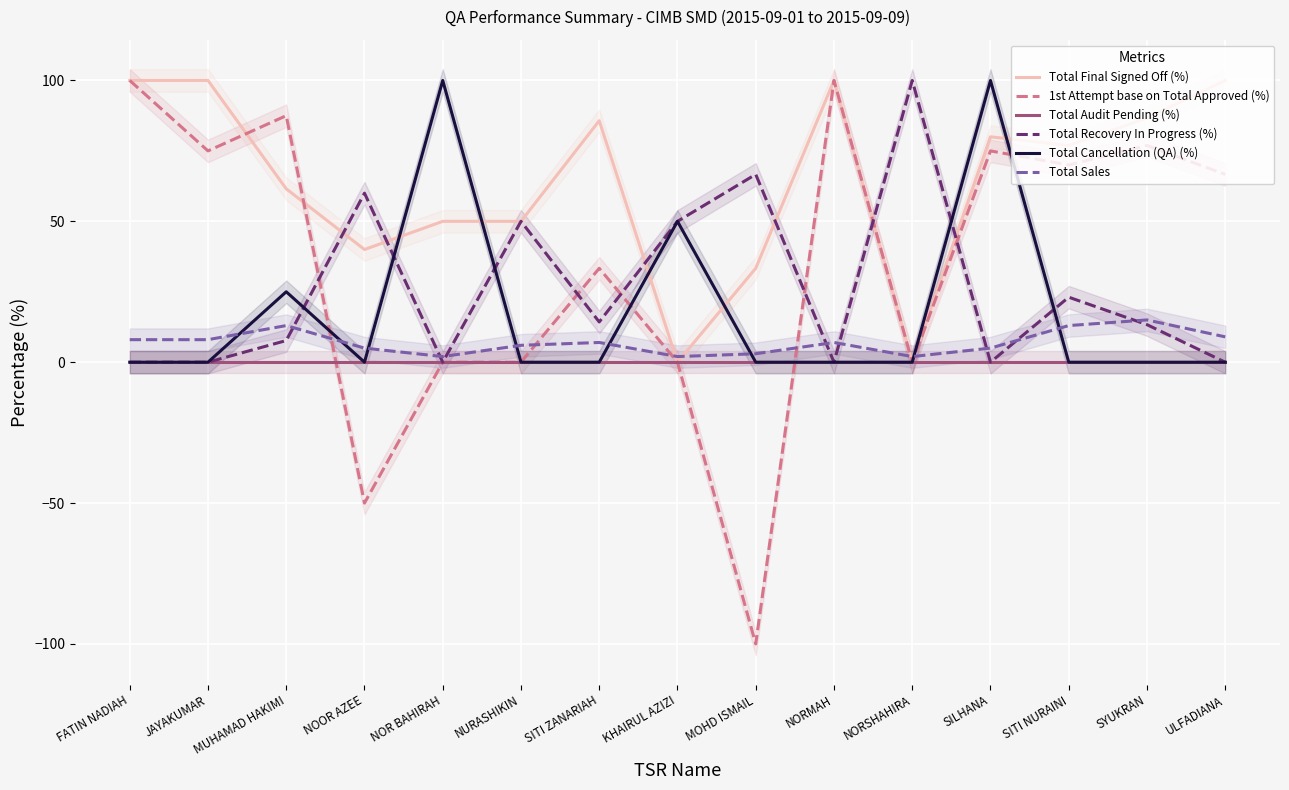

Which series has the largest total across all categories?

Total Final Signed Off (%)